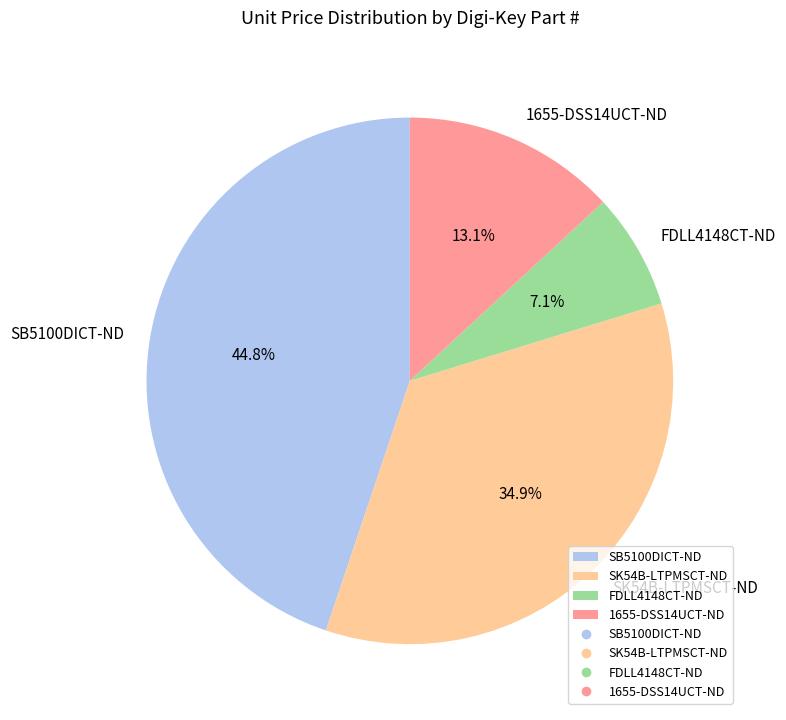

The SK54B-LTPMSCT-ND slice represents 35% of the pie. True or false?

True